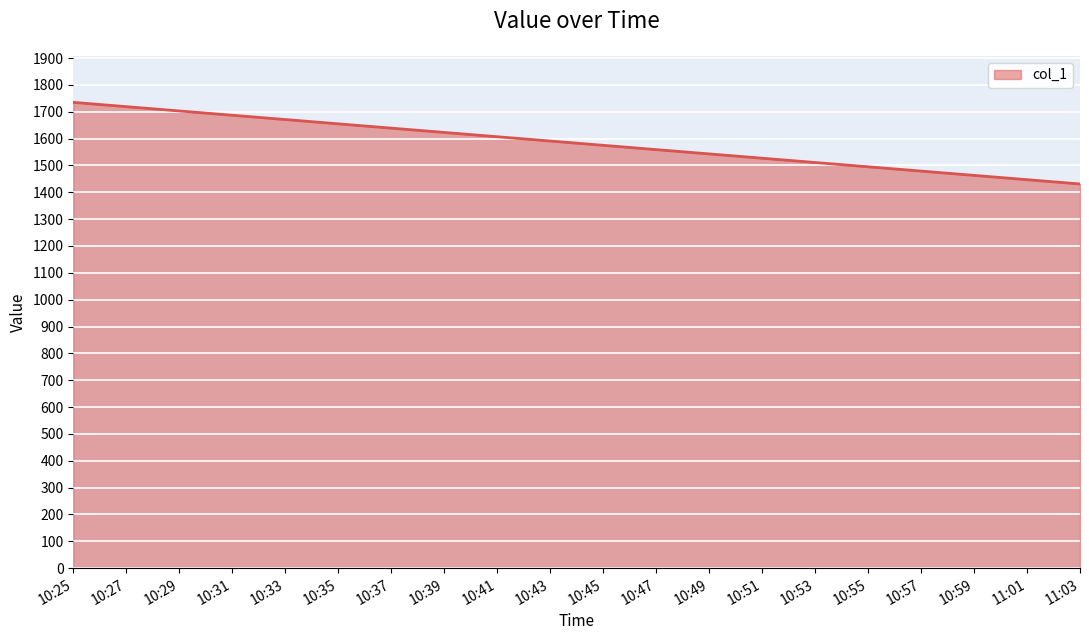

What is the ratio of the value at 11:01 to the value at 10:29?

0.8